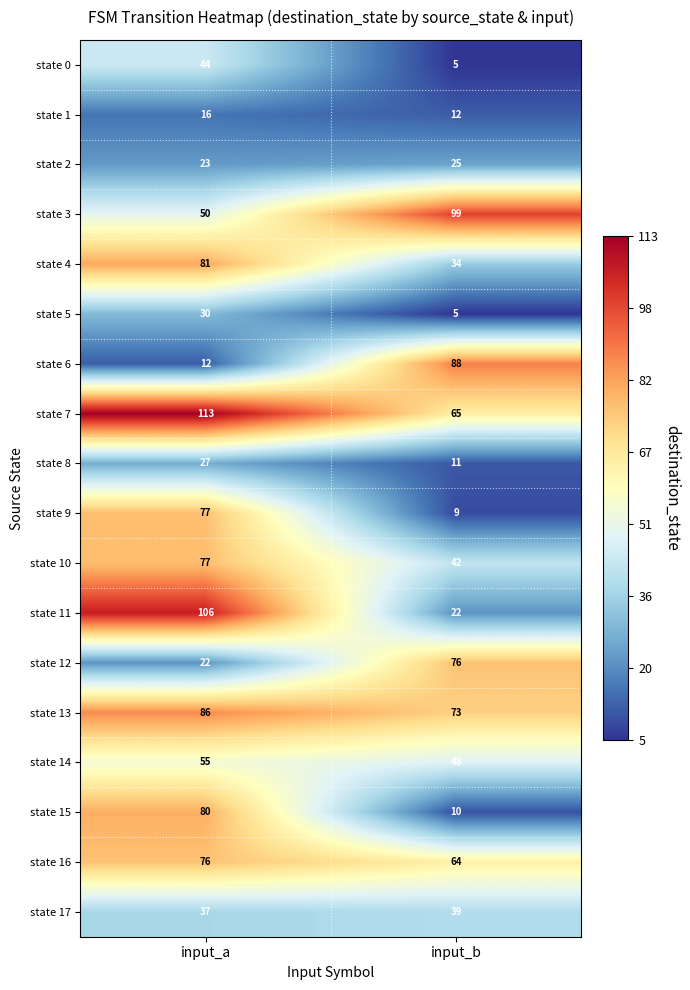

Is it true that state 17 equals 27 at input_b?

False